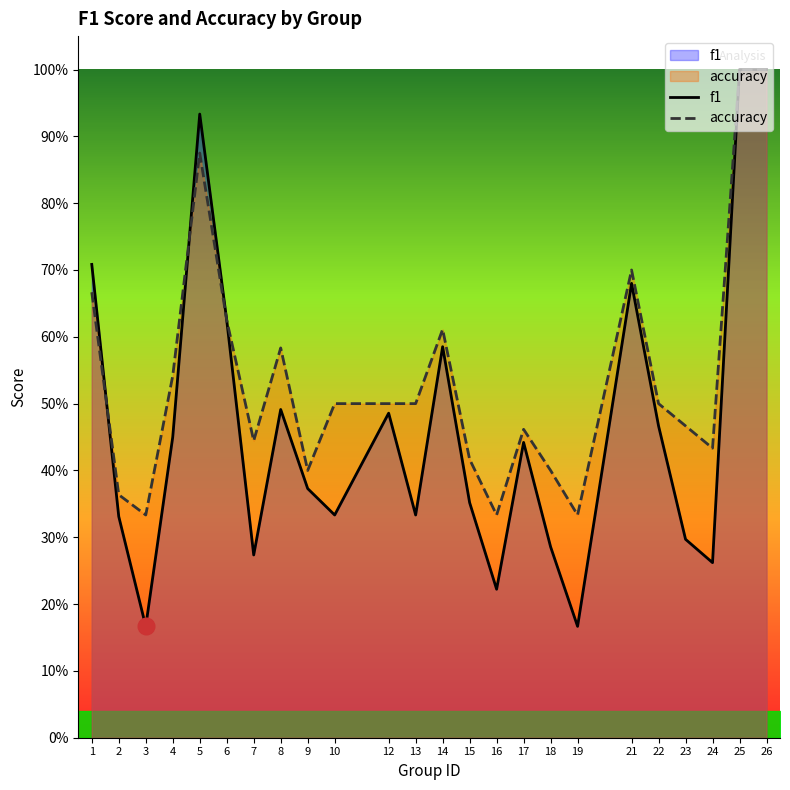

How many lines are shown in the chart?

2